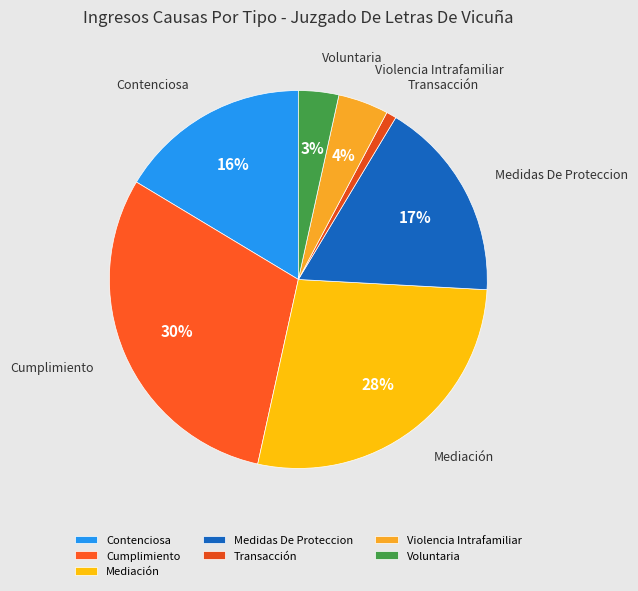

How many segments does this pie chart have?

7